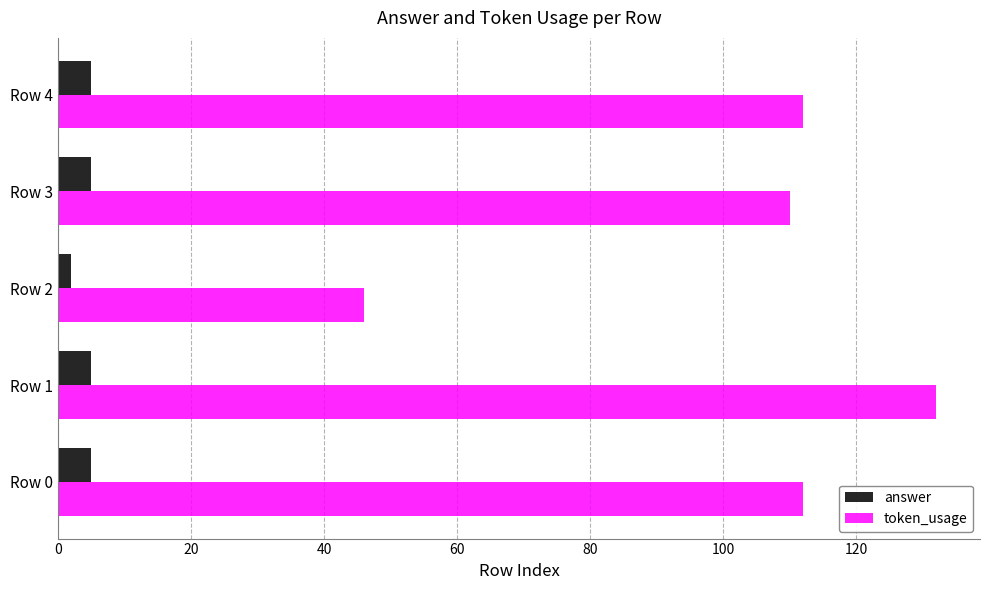

Which series has the largest total across all categories?

token_usage